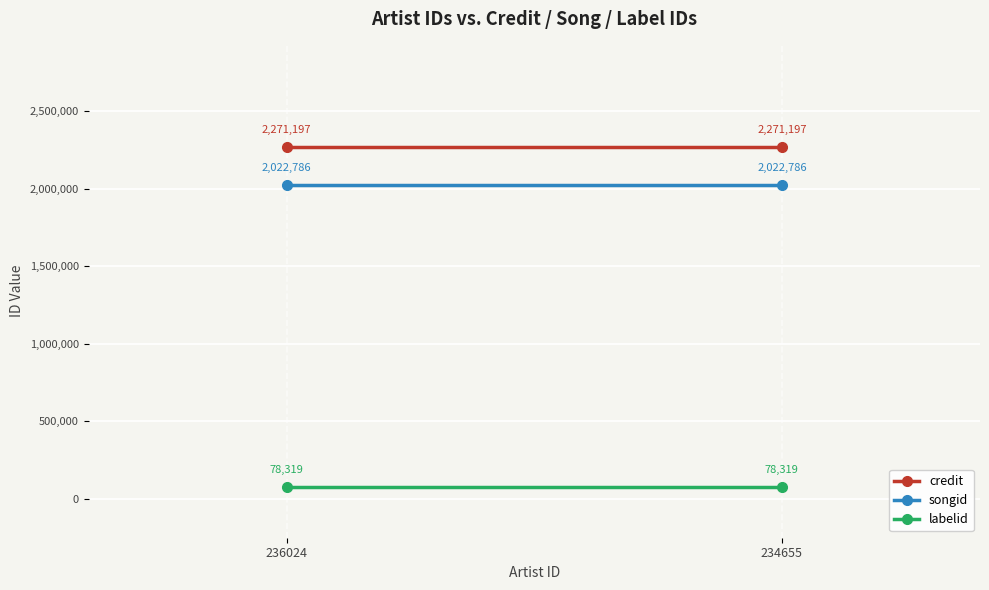

Reading left to right, extract all data points from this chart.

credit: 2271197	2271197
songid: 2022786	2022786
labelid: 78319	78319